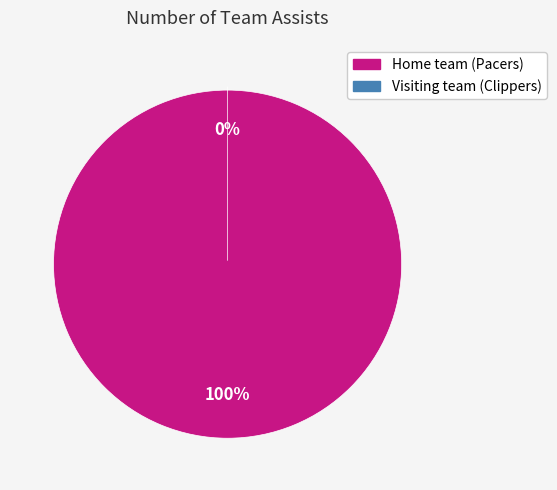

Rank the categories by value from highest to lowest.

Home team (Pacers), Visiting team (Clippers)